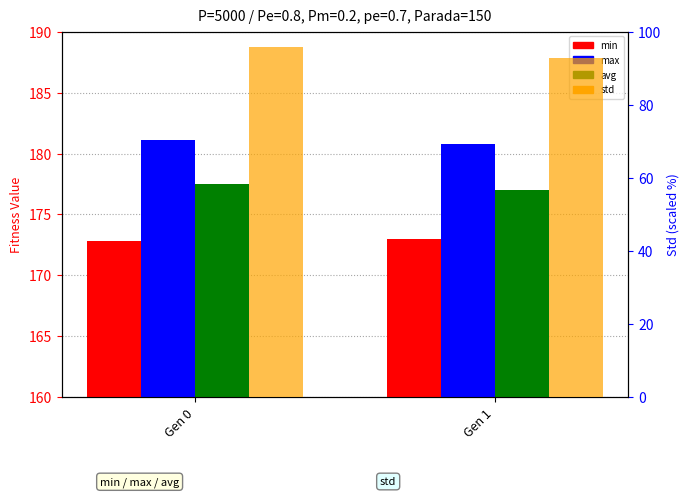

Count the std values in the range 92 to 95.

1